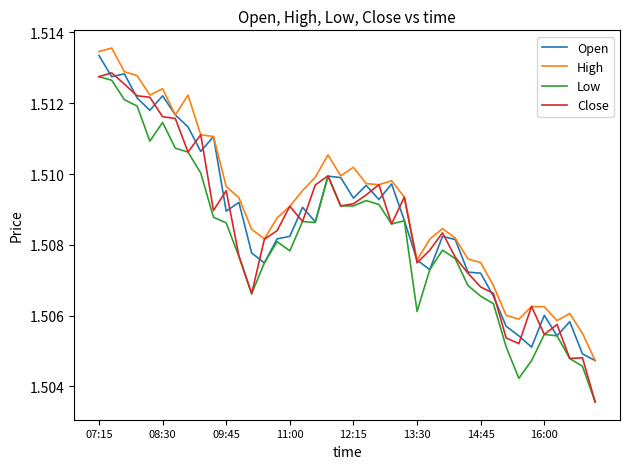

In Close, how many points are lower than both neighbors (excluding endpoints)?

10